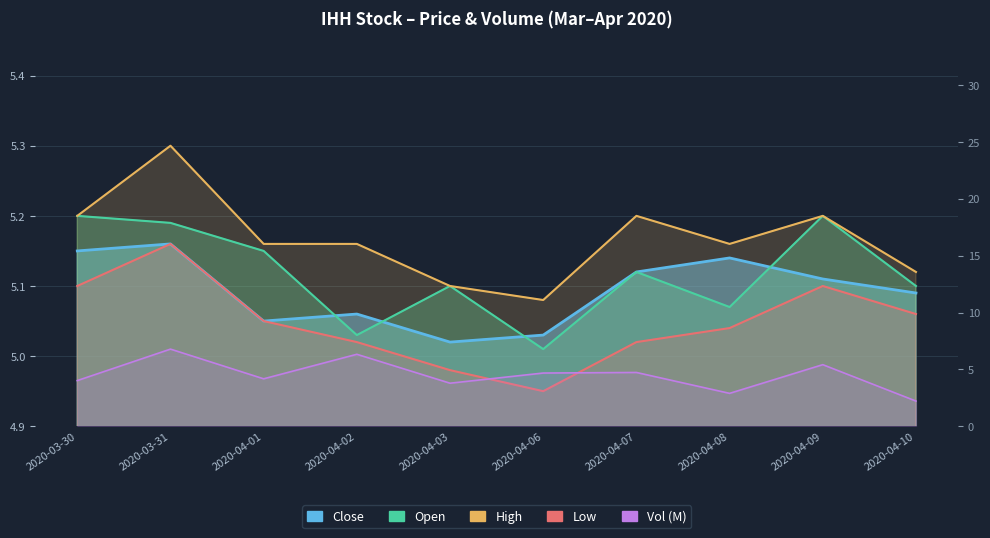

Rank the categories by Low value from highest to lowest.

2020-03-31, 2020-03-30, 2020-04-09, 2020-04-10, 2020-04-01, 2020-04-08, 2020-04-02, 2020-04-07, 2020-04-03, 2020-04-06